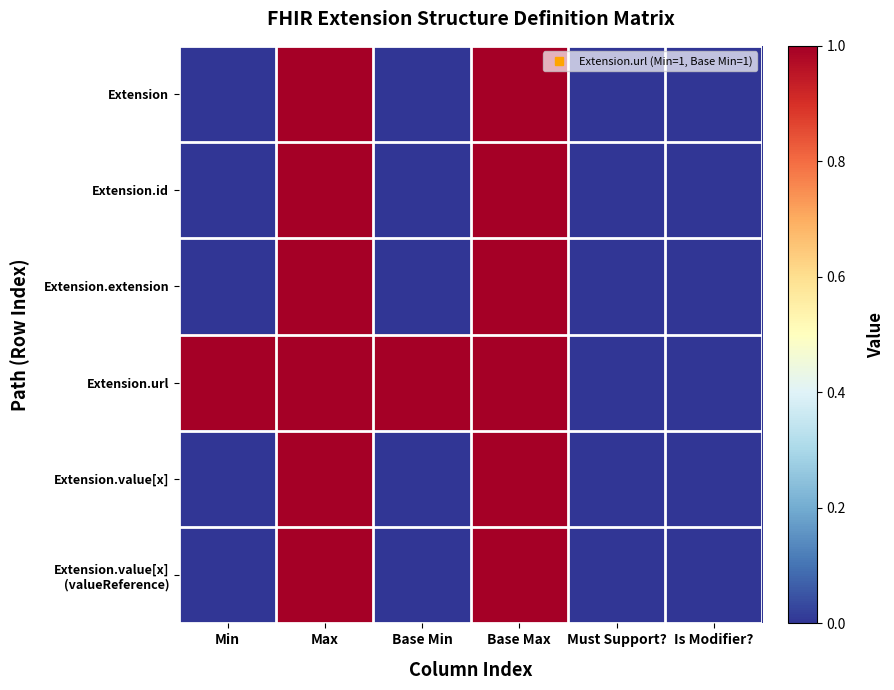

Count the number of data series in this chart.

6